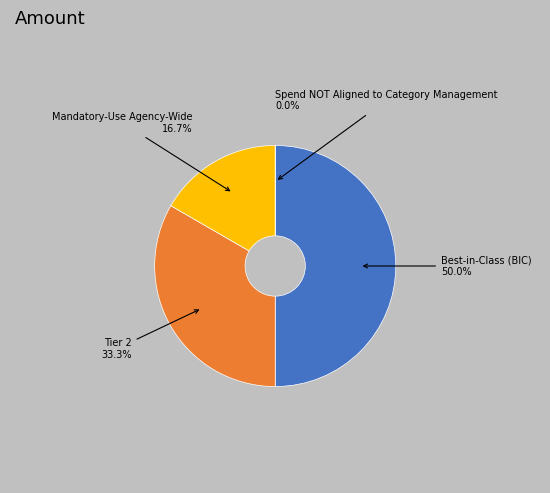

Which category has the biggest portion of the pie?

Best-in-Class (BIC)